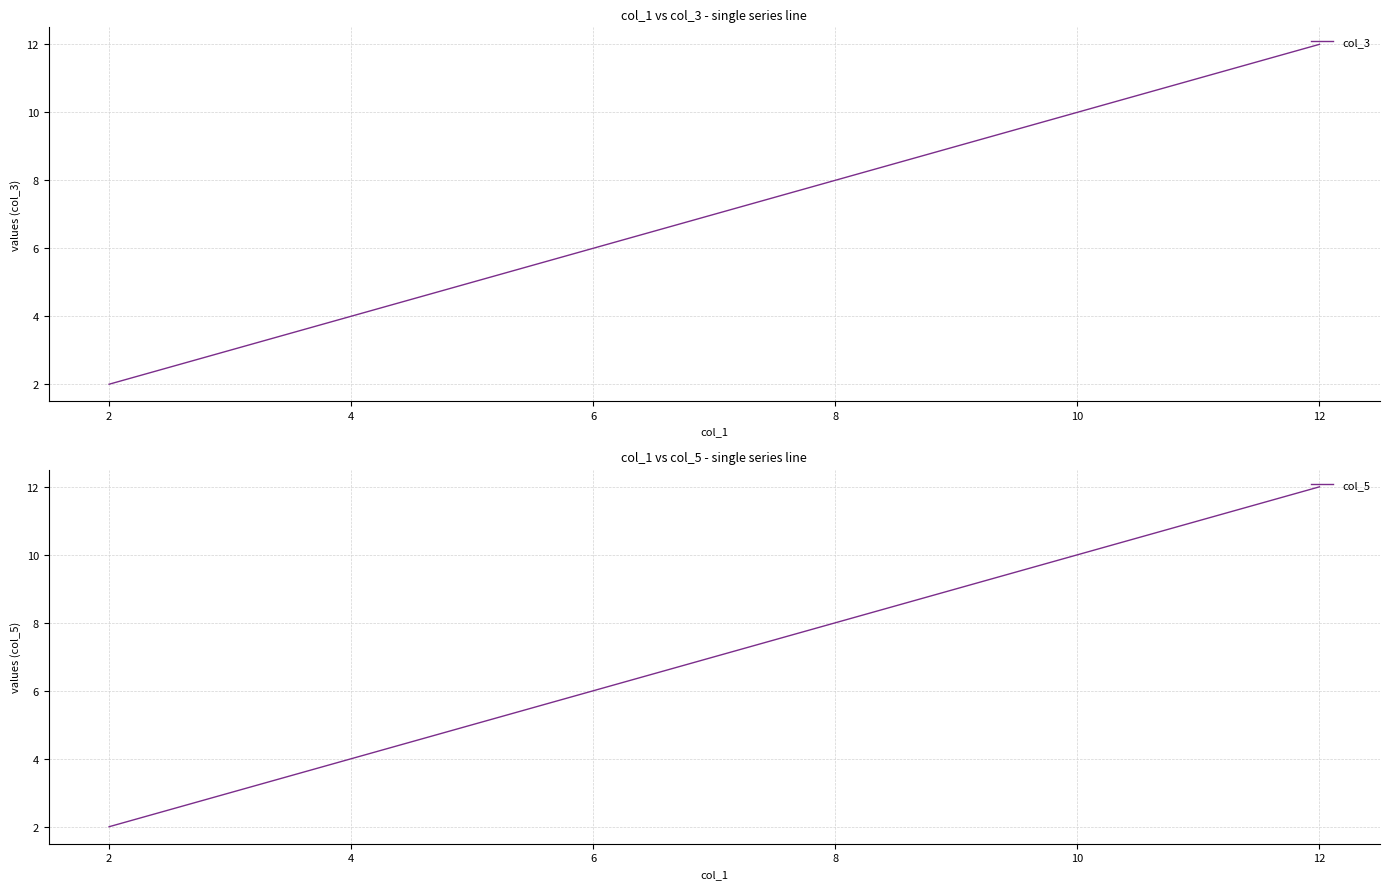

Which series has the largest total across all categories?

col_3